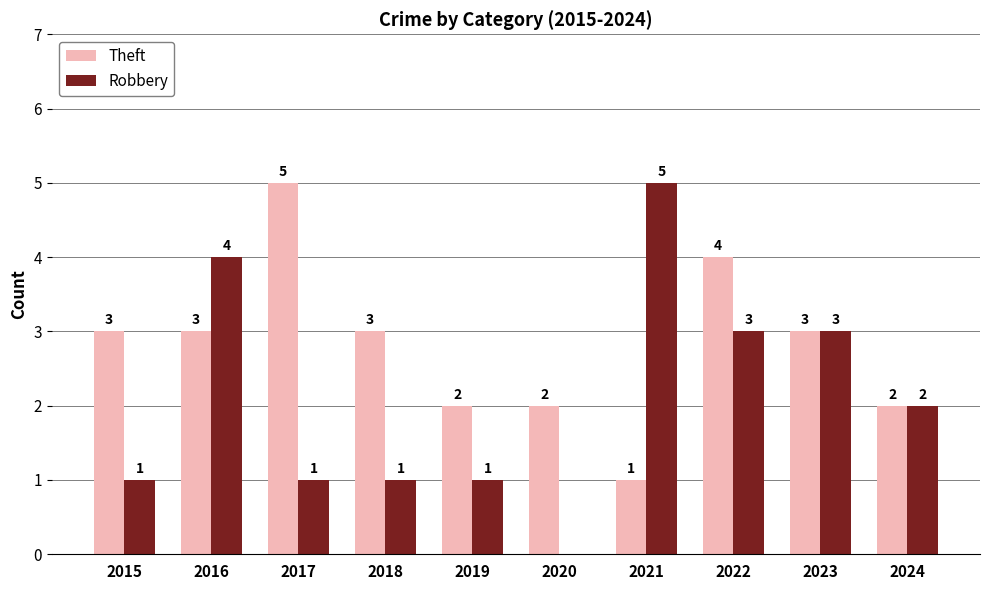

How many series are shown in this chart?

2